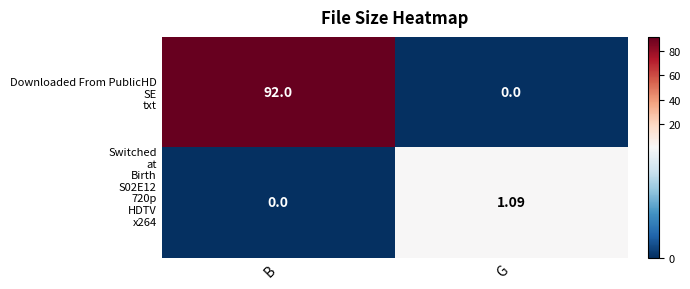

Which category has the highest value across all series?

B